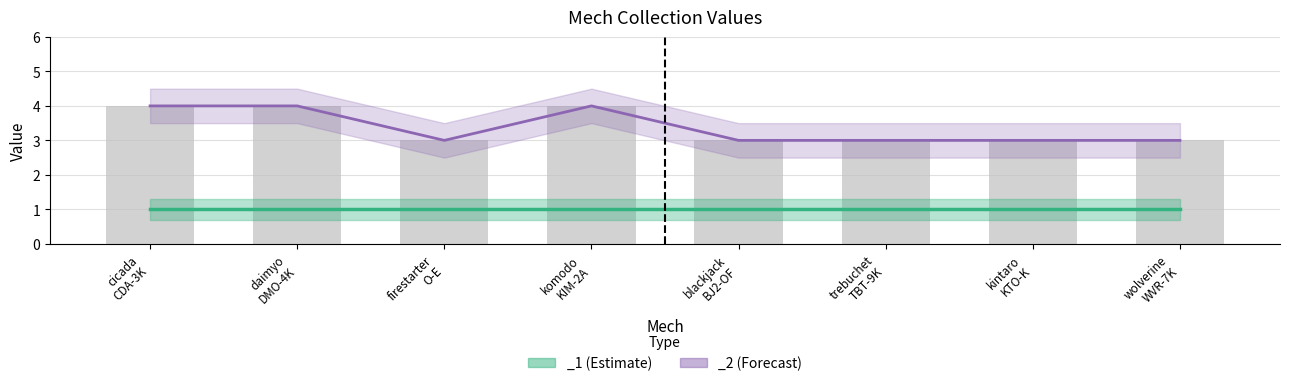

How many values exceed 3?

3